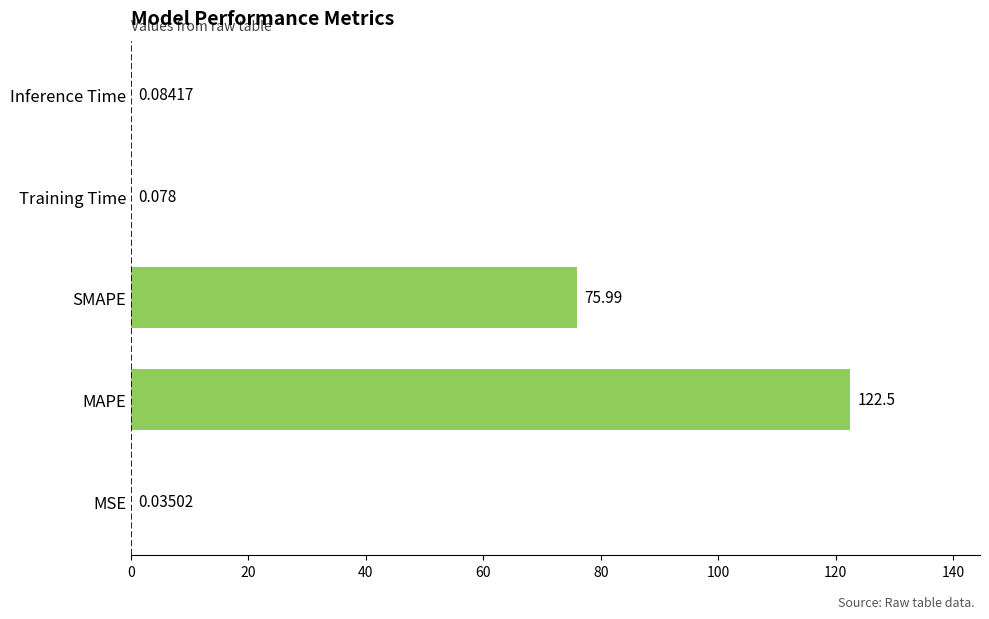

Where is the data nearest to the value 61?

SMAPE